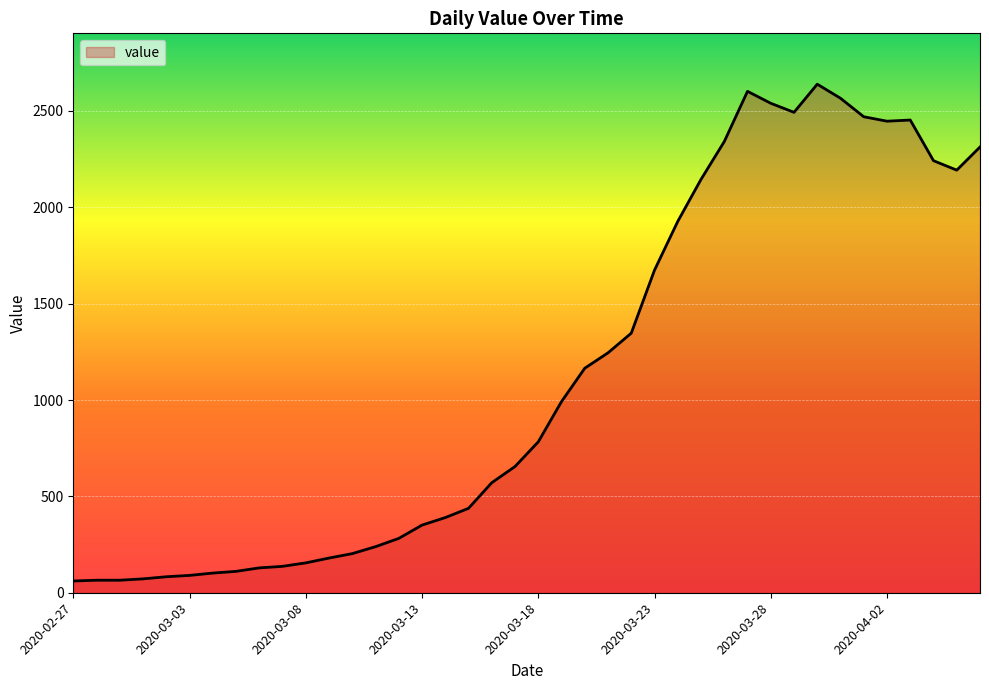

What is the smallest value displayed?

61